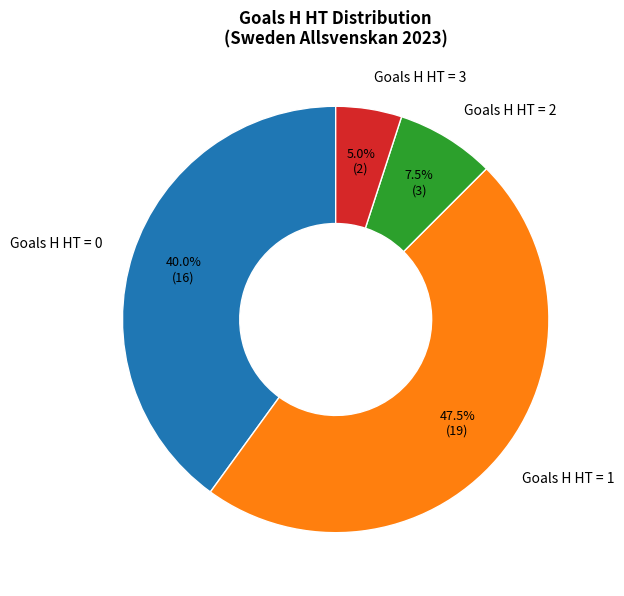

Rank the categories by value from highest to lowest.

Goals H HT = 1, Goals H HT = 0, Goals H HT = 2, Goals H HT = 3